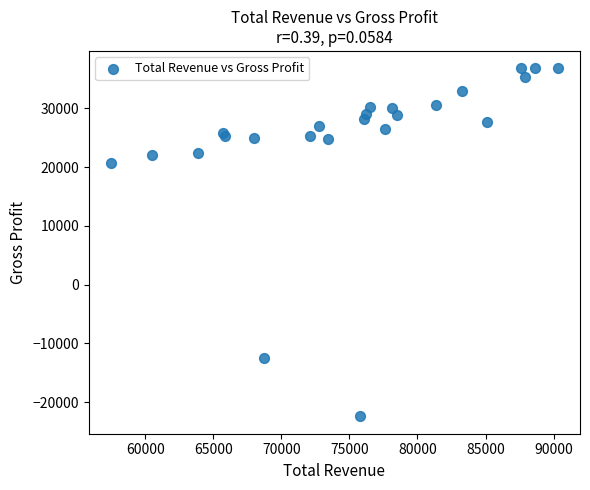

What Y value in the scatter plot is closest to 7200?

20700